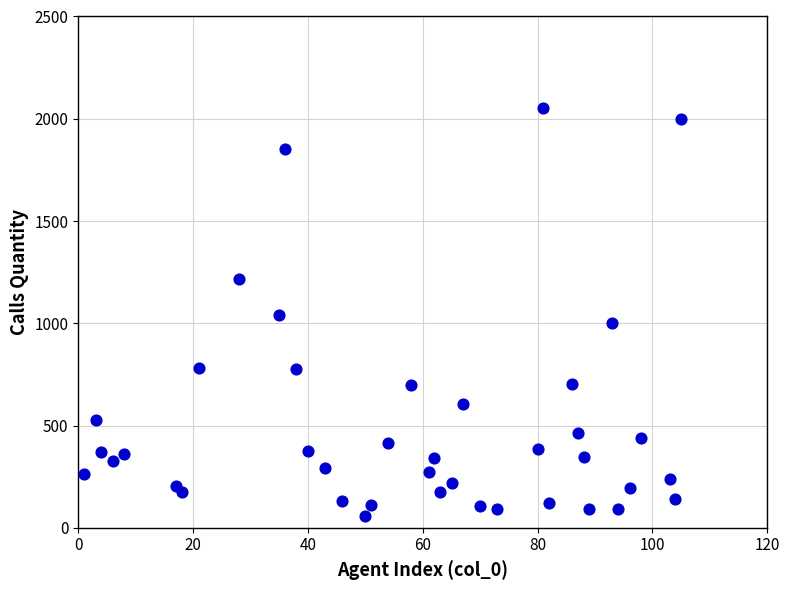

What is the range of Y values (max minus min)?

1999